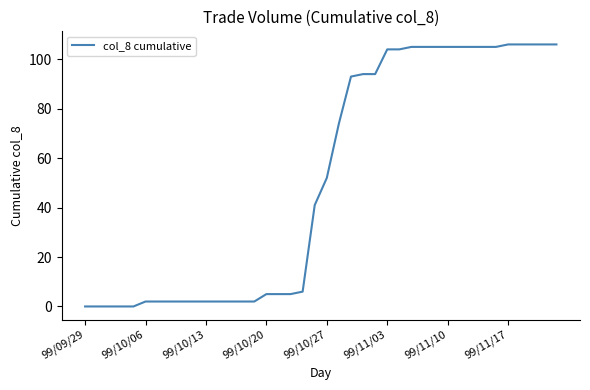

What is the greatest value displayed?

106